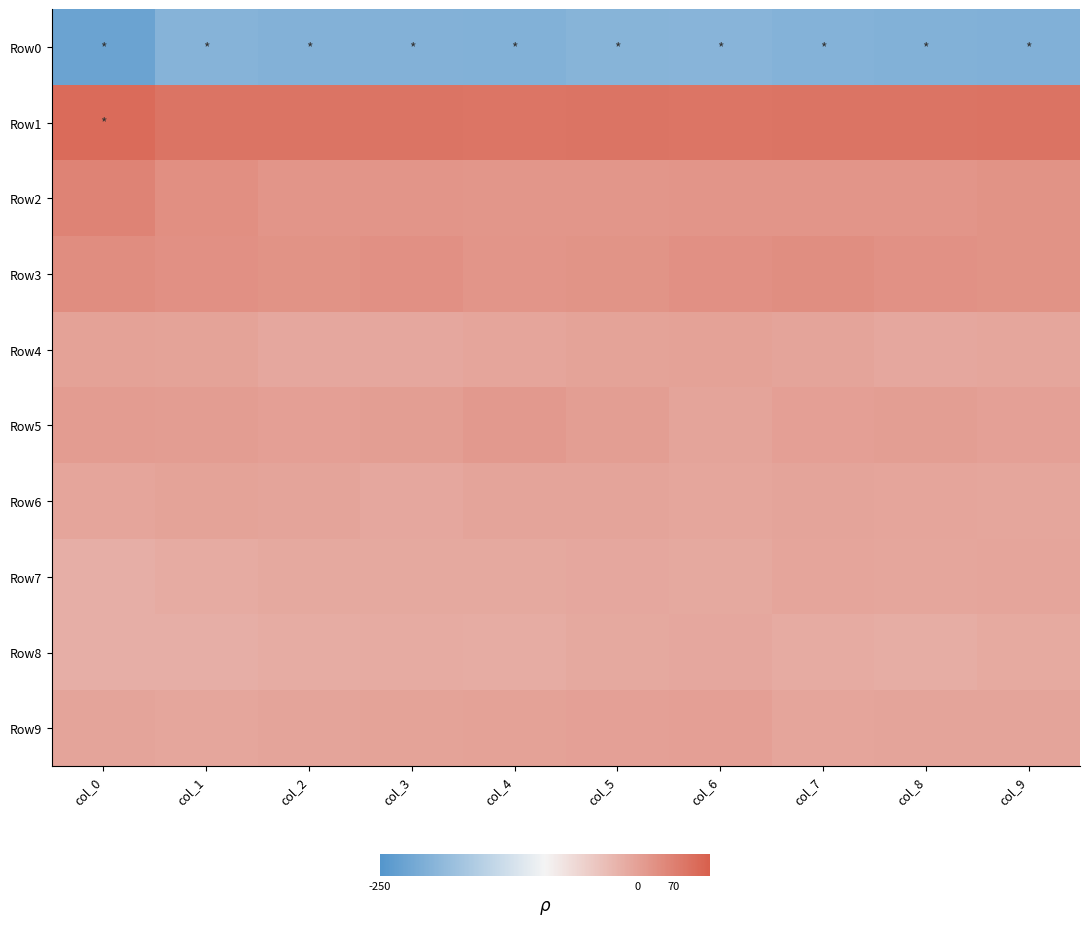

Which has a higher value, col_0 or col_4?

col_4